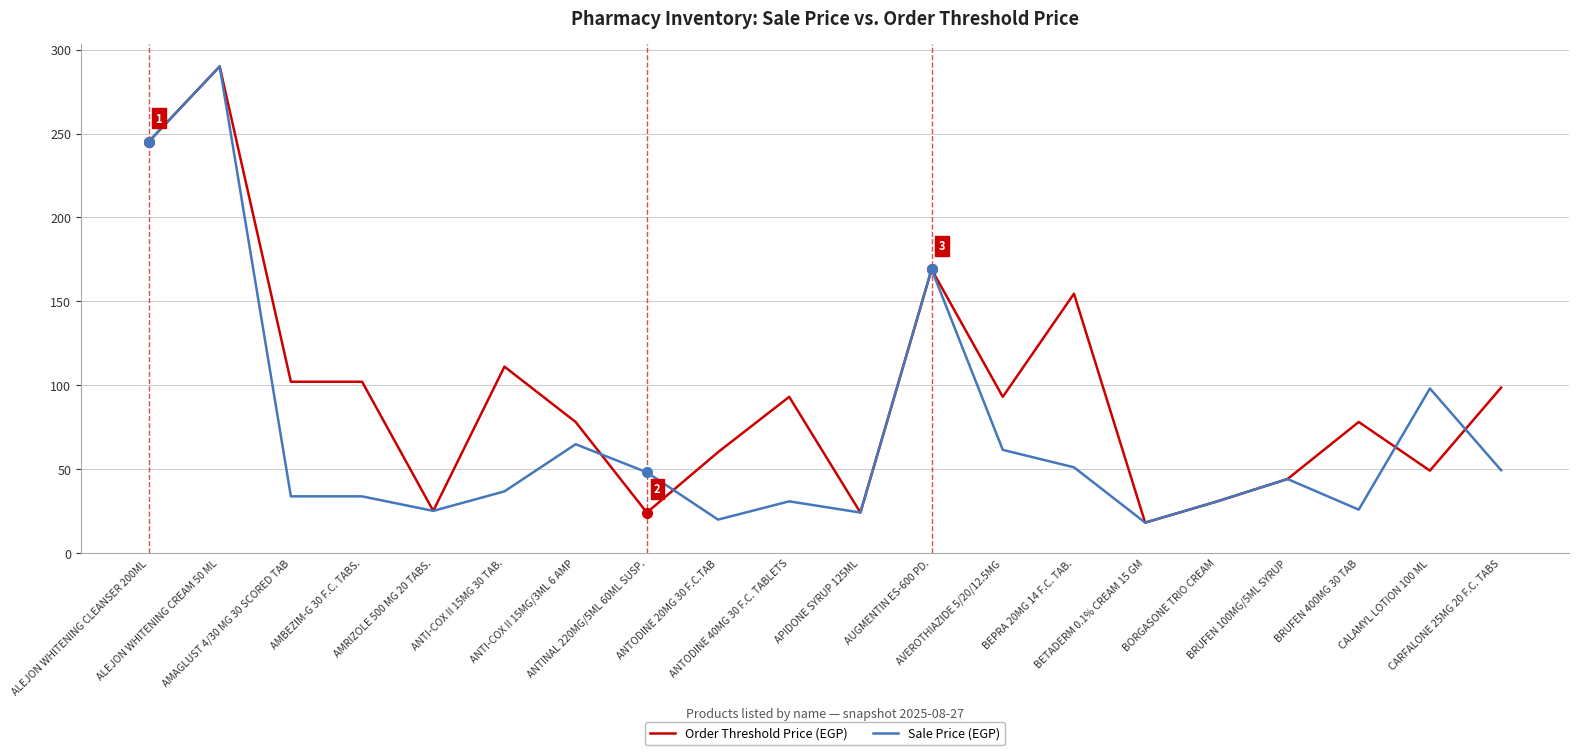

Rank the series at AVEROTHIAZIDE 5/20/12.5MG from lowest to highest value.

Sale Price (EGP), Order Threshold Price (EGP)